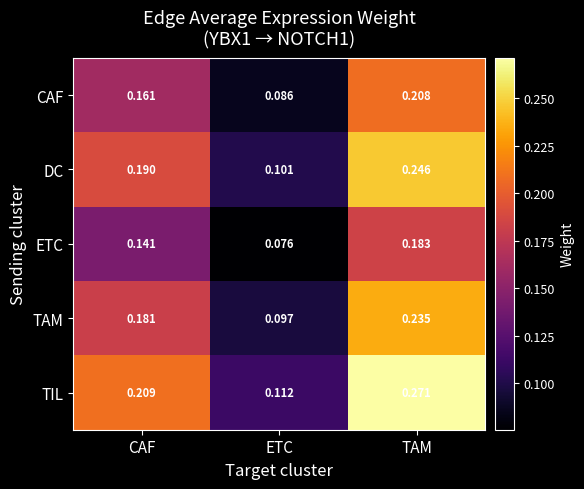

Which series has the largest total across all categories?

TIL